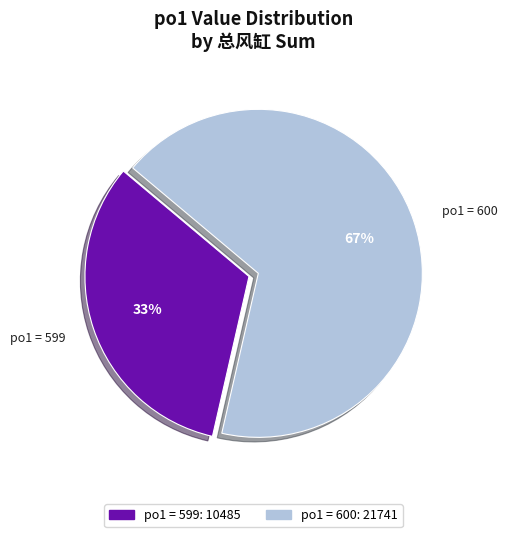

Rank the categories by value from lowest to highest.

po1 = 599, po1 = 600